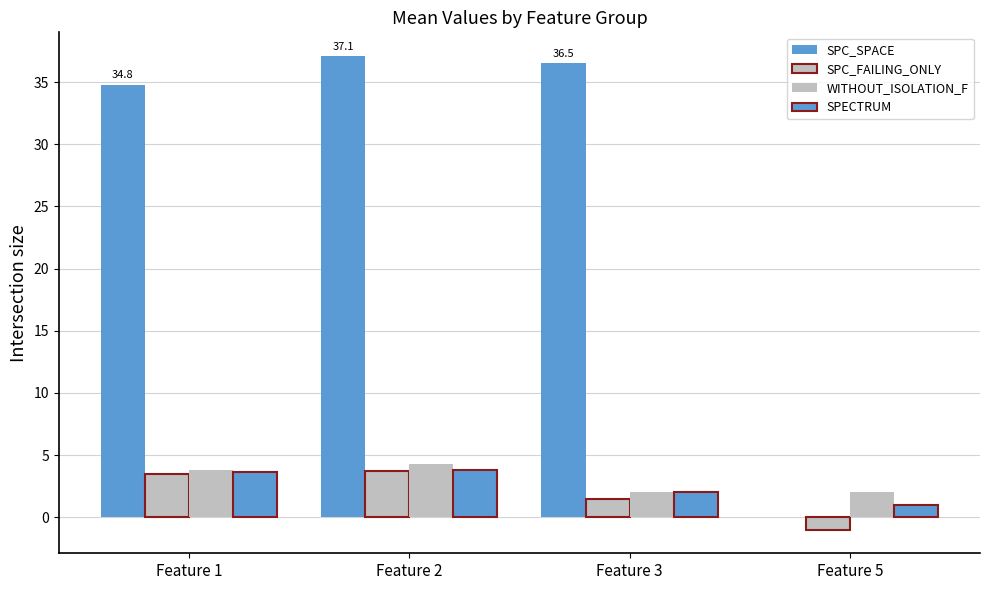

Does the chart contain stacked bars?

No